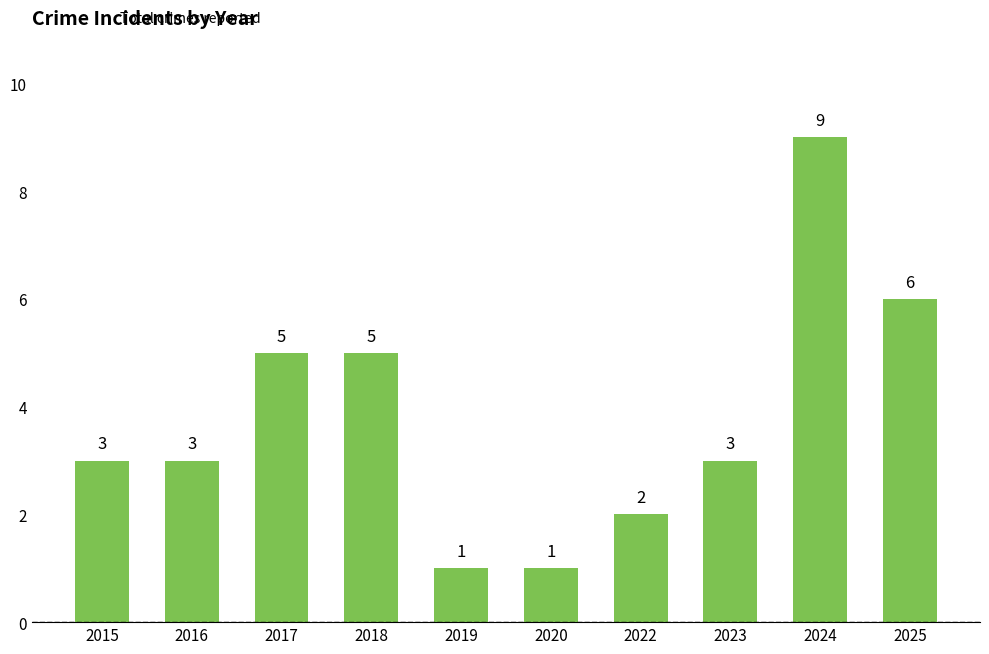

What is the sum of the values at 2017 and 2020?

6